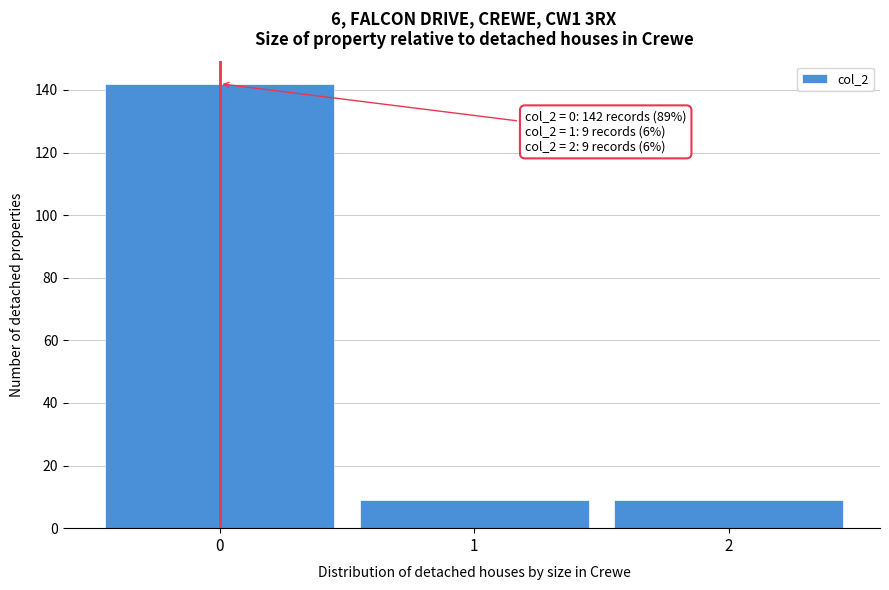

Over which range of the x-axis is the bar tallest?

-0.5 to 0.5